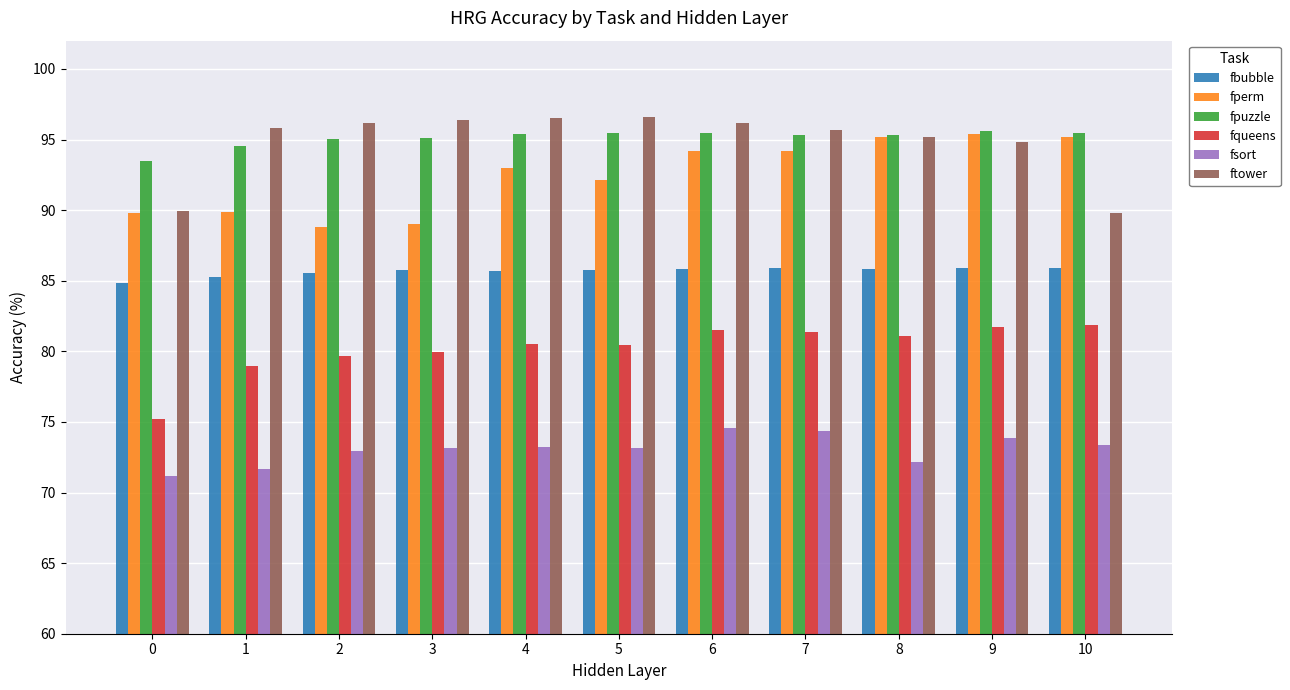

What are all the series names shown in the legend?

fbubble, fperm, fpuzzle, fqueens, fsort, ftower